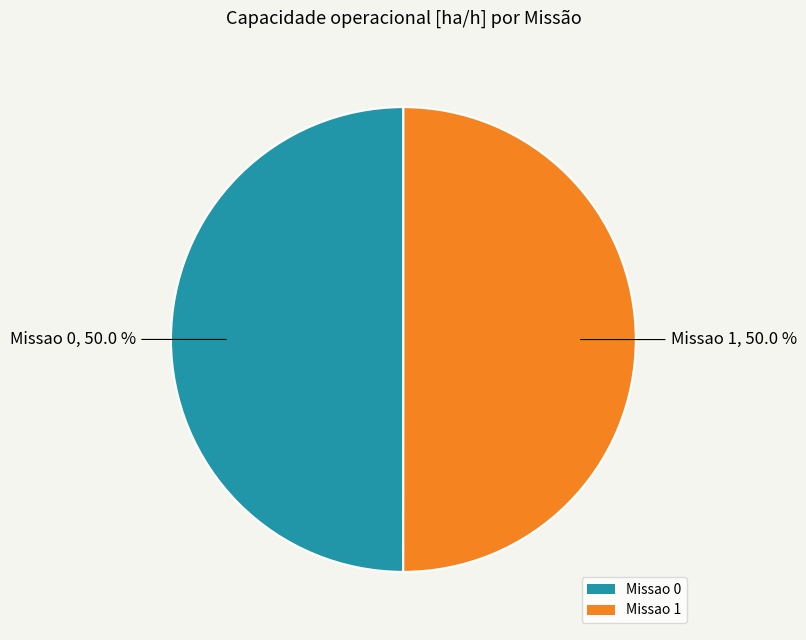

Approximately how many times larger is the value at Missao 1 compared to Missao 0?

1.0